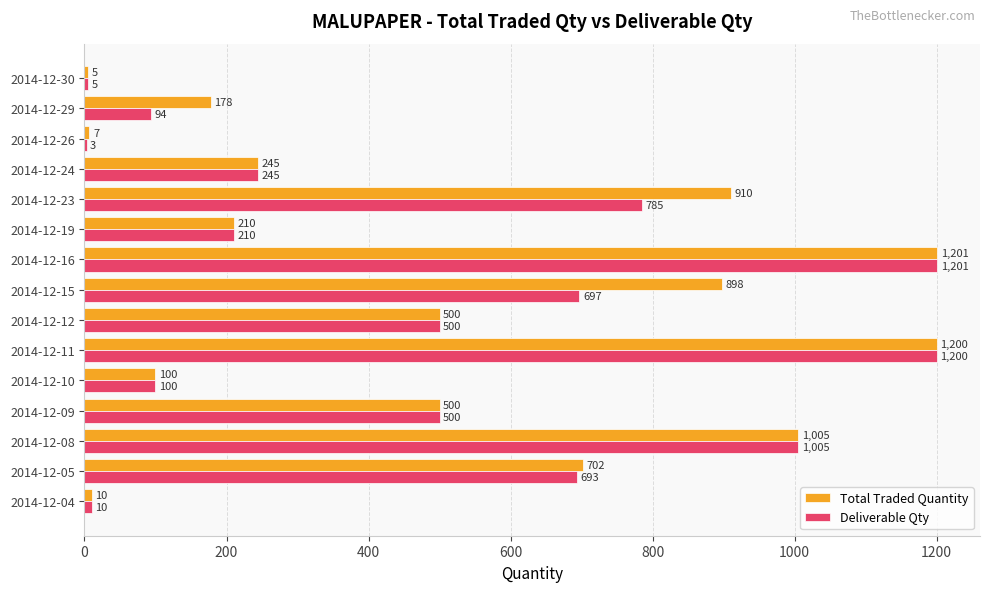

Which series changed the most between 2014-12-10 and 2014-12-23?

Total Traded Quantity